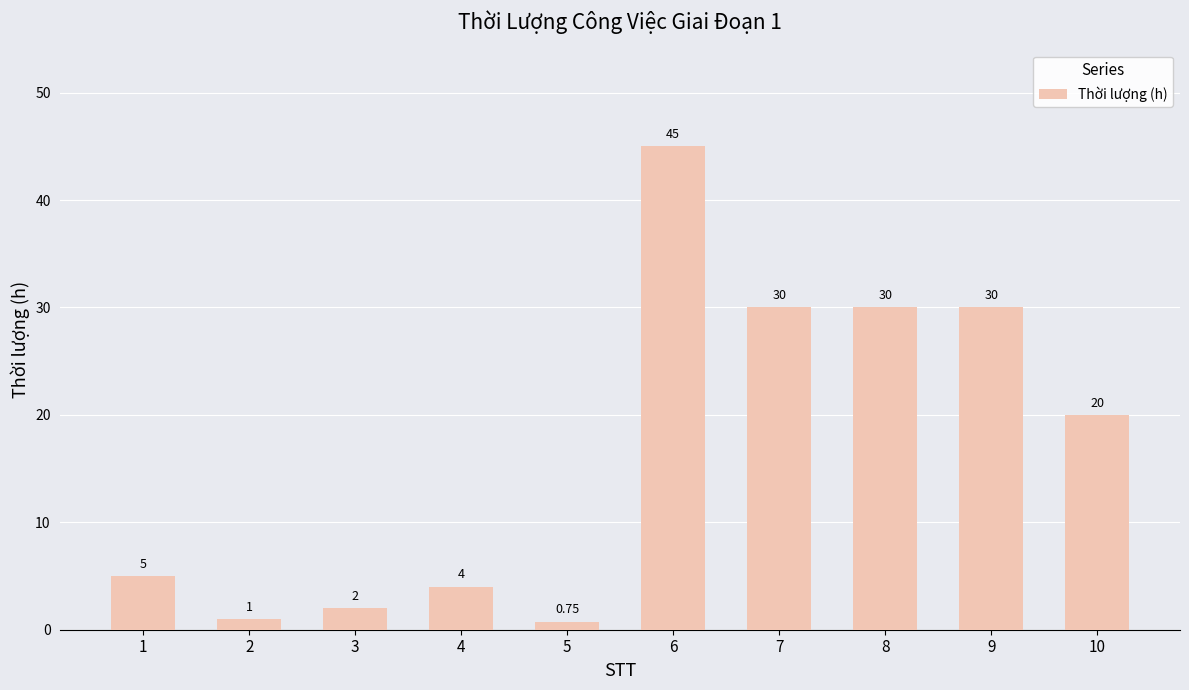

The chart shows a value of 6.7 at 4. True or false?

False